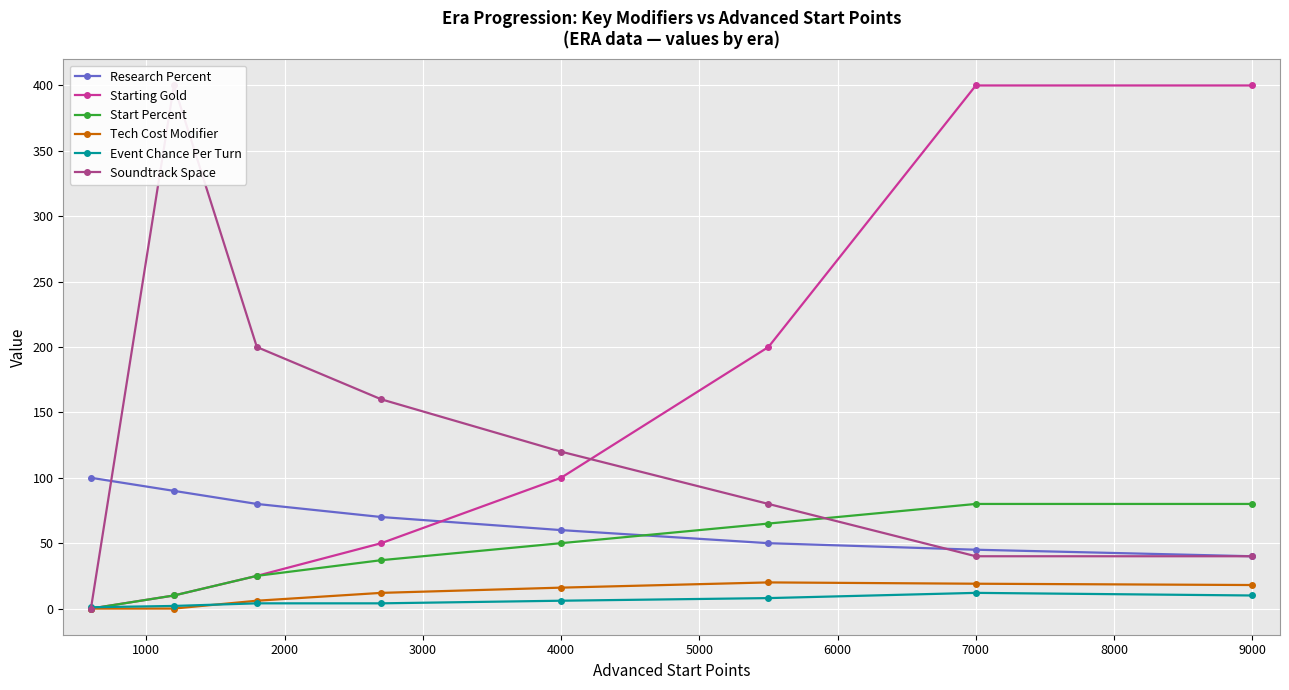

Does the chart display data point markers on the line(s)?

Yes